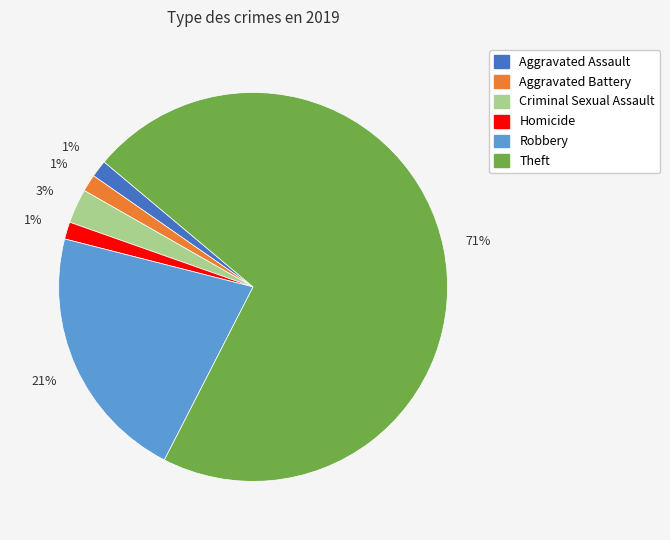

To the nearest percent, what is the average slice percentage?

17%